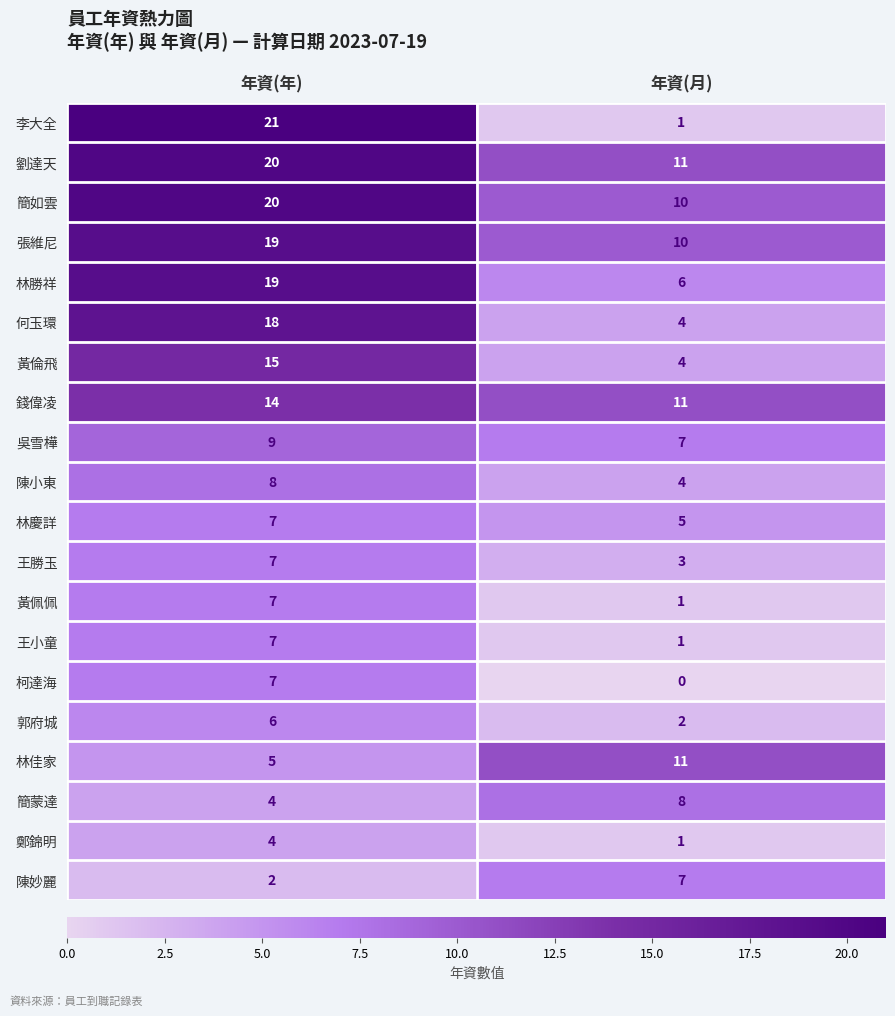

What is the maximum value shown in the chart?

21